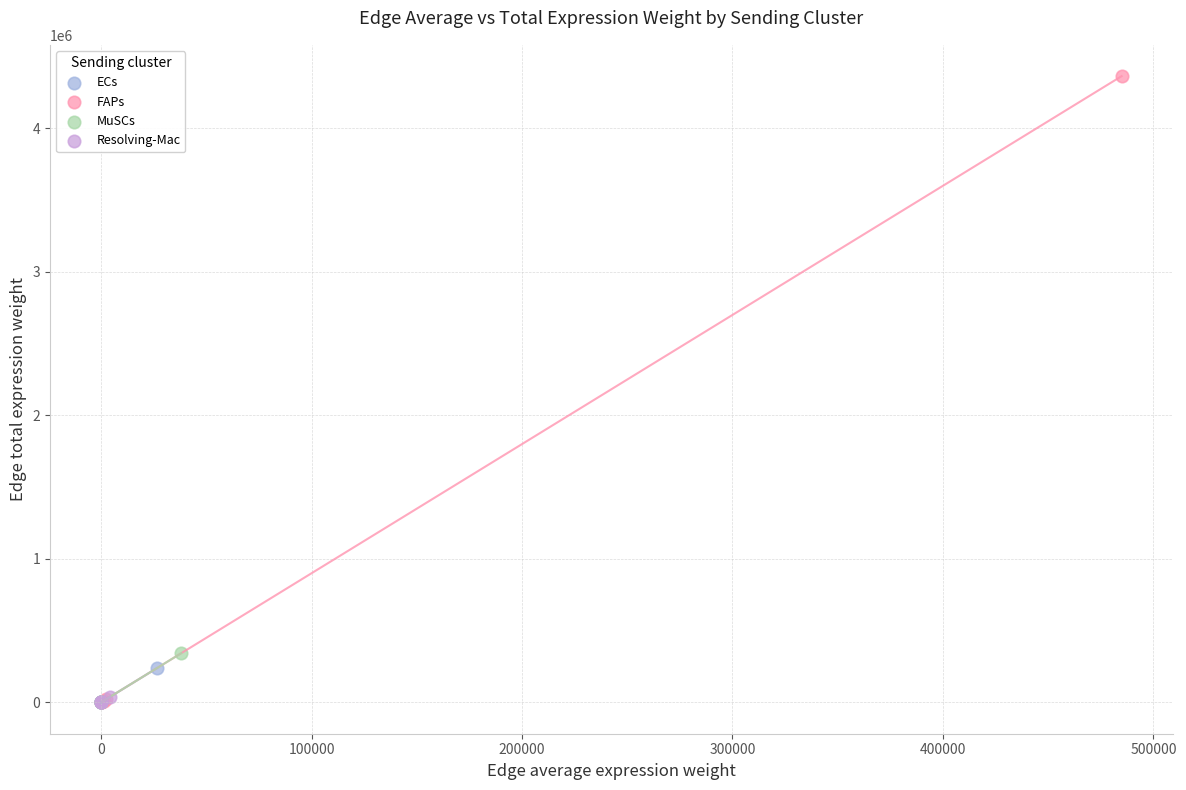

What are all the series names shown in the legend?

ECs, FAPs, MuSCs, Resolving-Mac